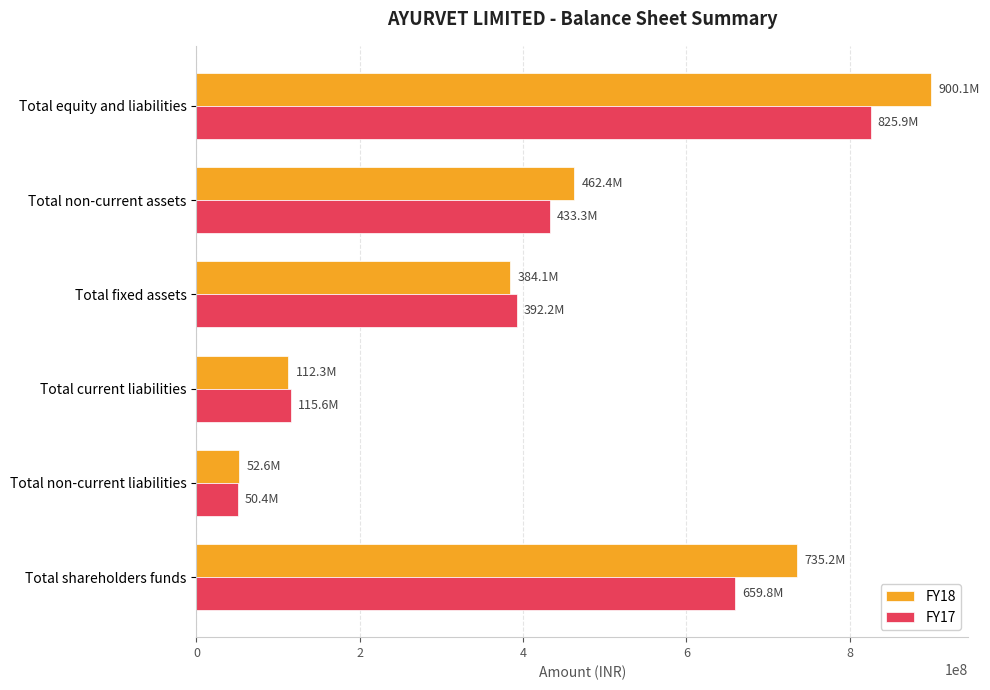

What is the minimum value shown in the chart?

50445000